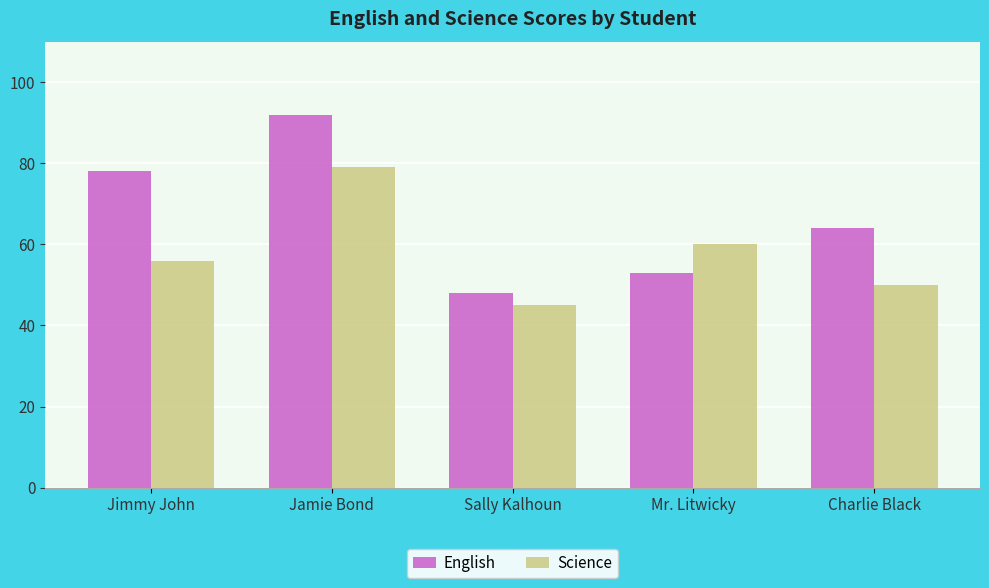

At how many categories does at least one series exceed 75?

2